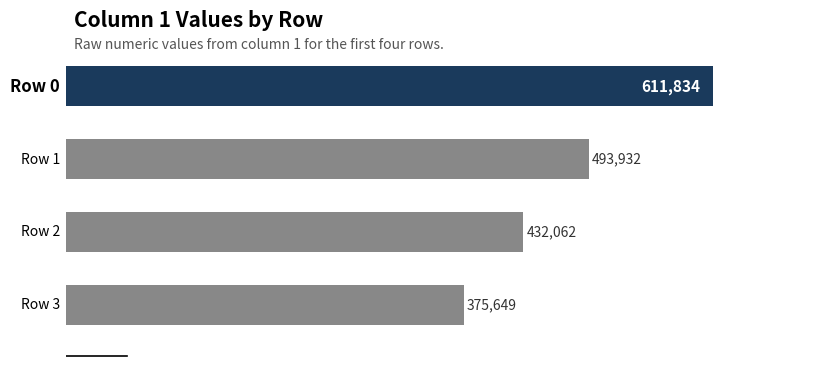

How many bars are there in total?

4